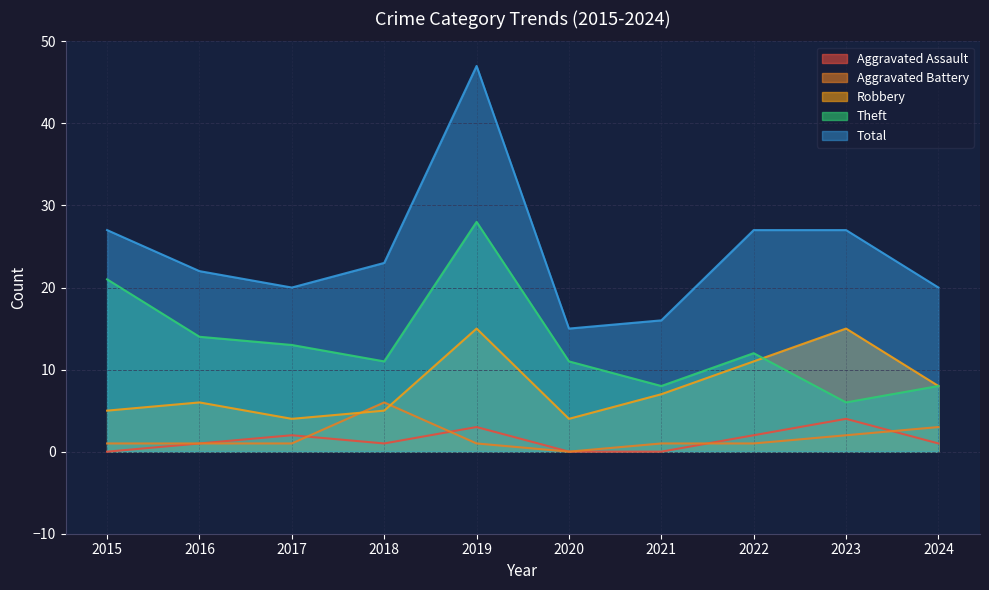

What is the spread (max minus min) of values at 2022?

26